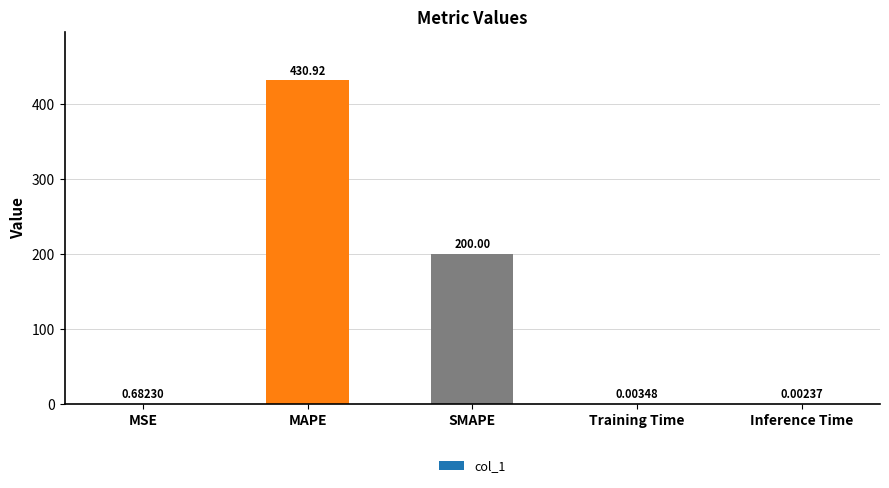

Count the number of categories in the chart.

5